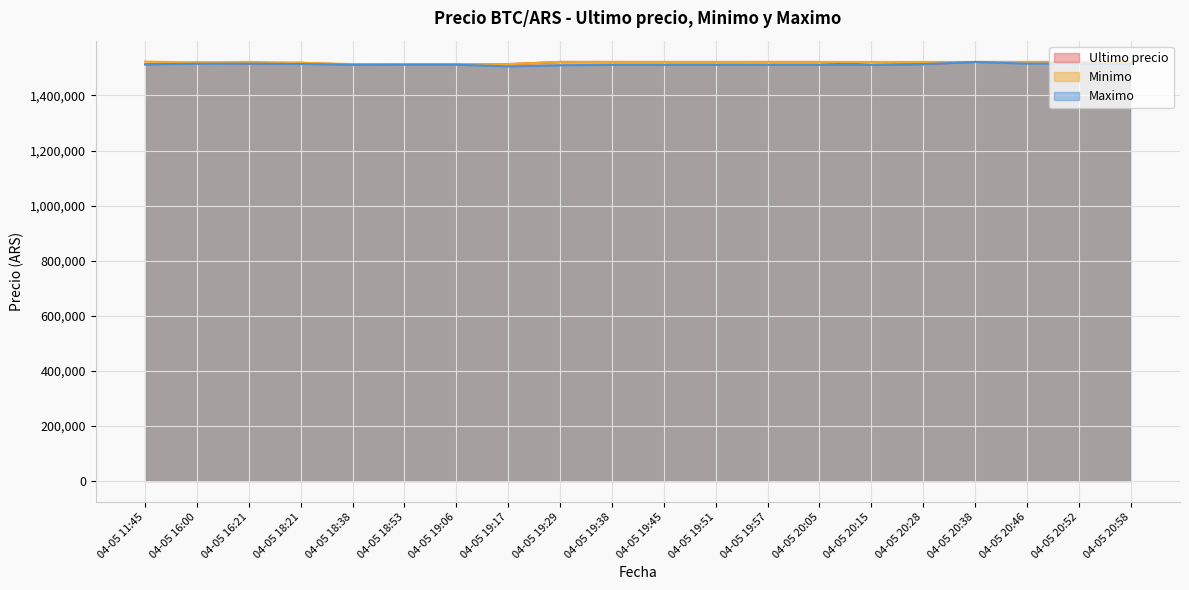

Which series has the largest total across all categories?

Minimo